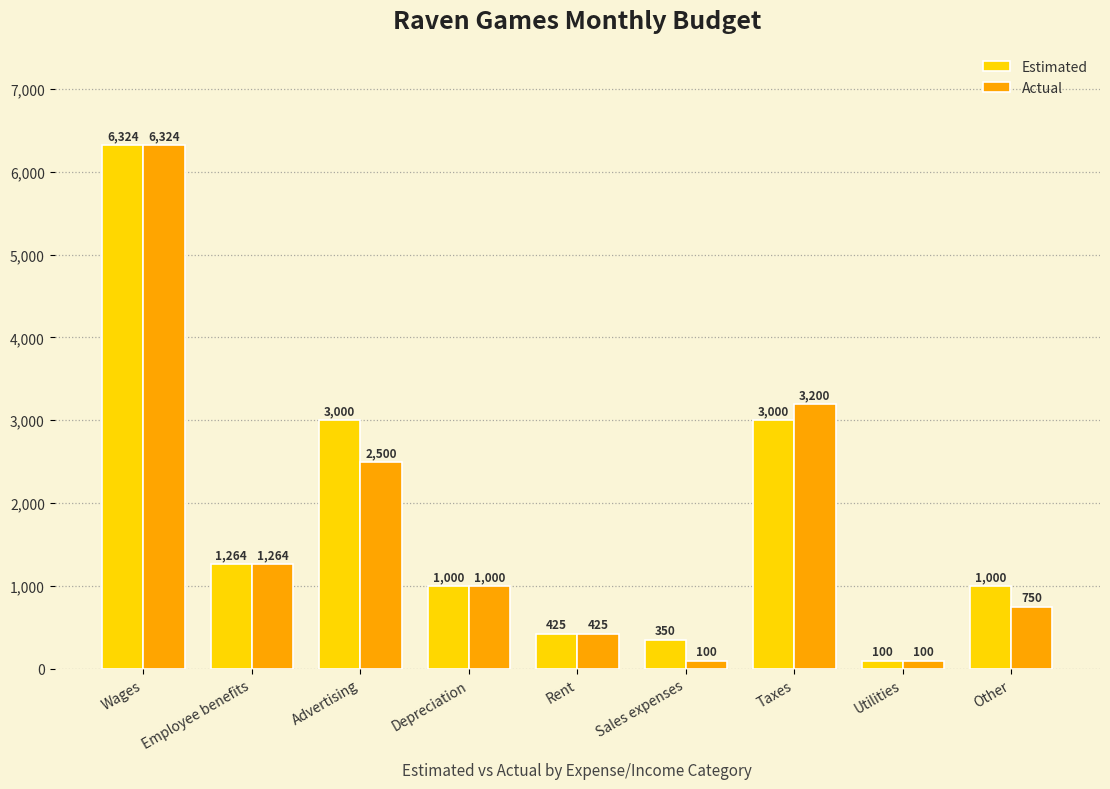

What is the difference between the maximum and minimum values in the Actual series?

6224